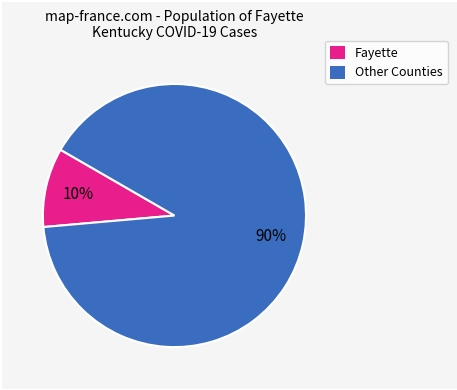

Is the sum of Fayette and Other Counties greater than half?

Yes